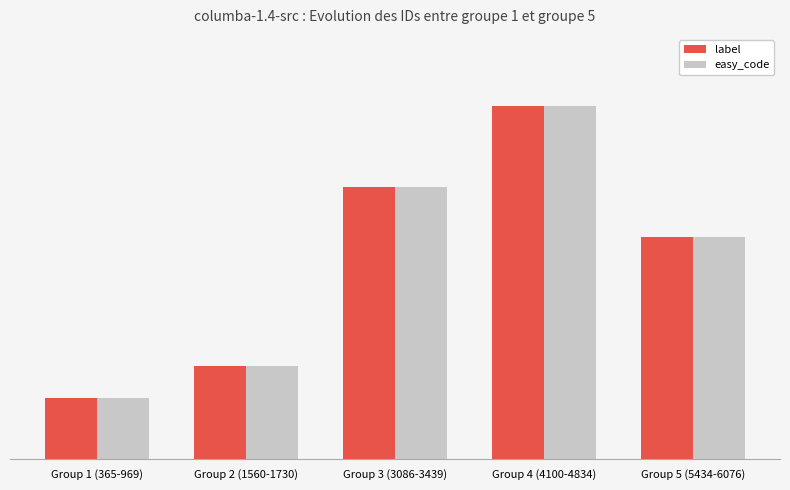

At which label does easy_code reach its minimum?

Group 1 (365-969)